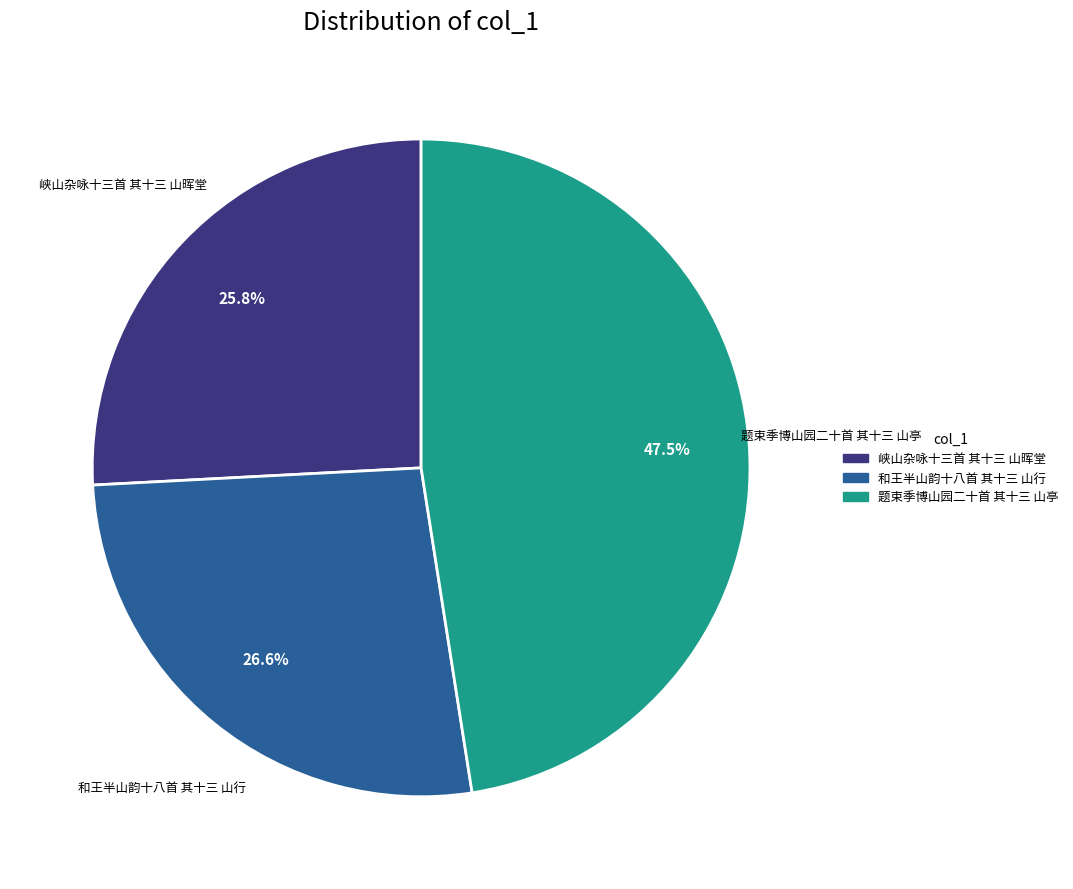

To the nearest percent, what is the average slice percentage?

33%